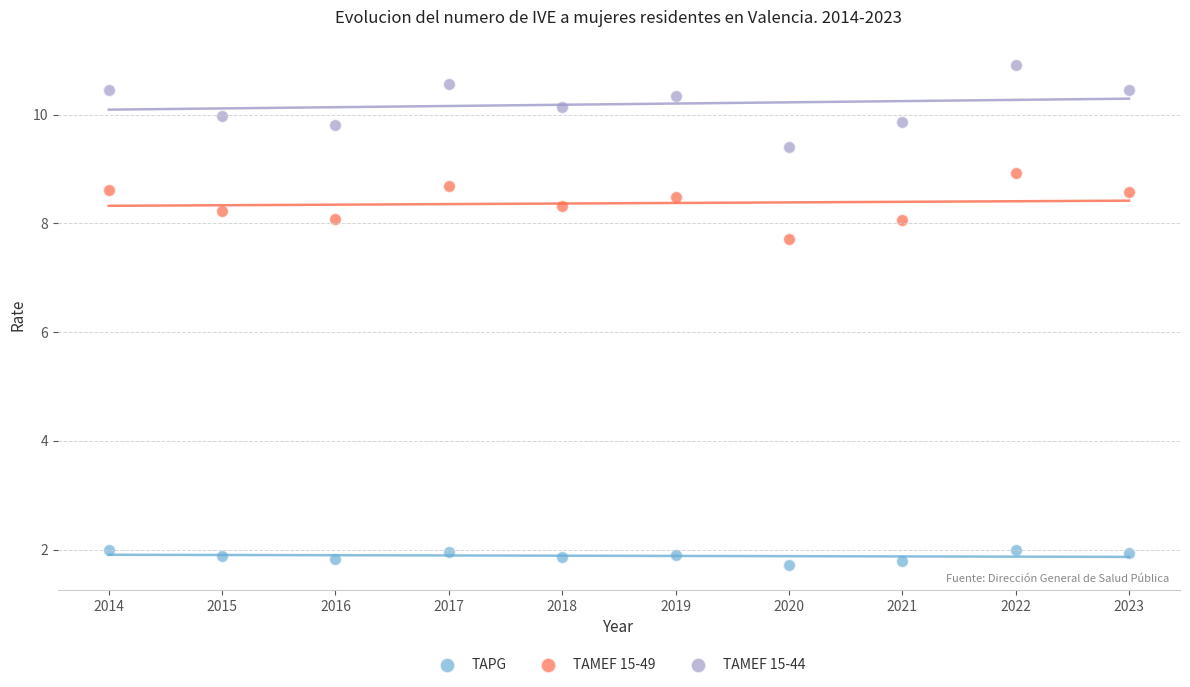

What is the X range (max minus min) for the scatter plot?

9.0